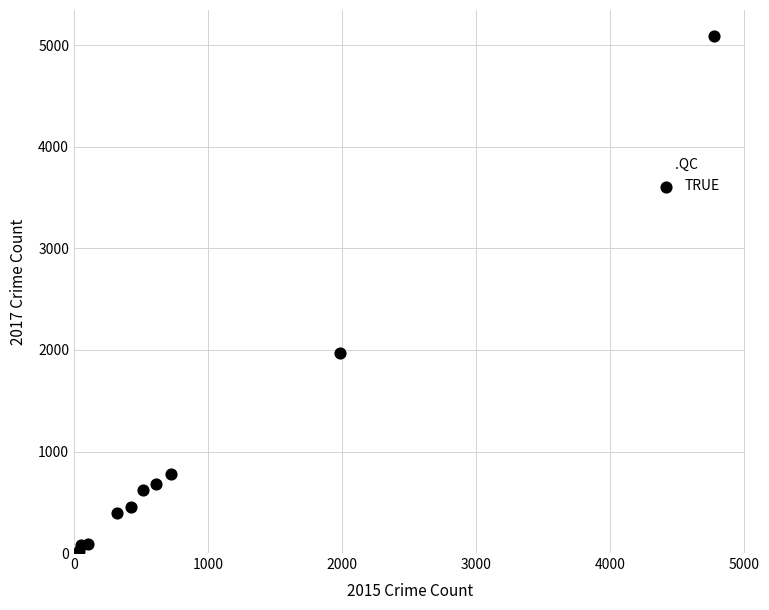

What Y value in the scatter plot is closest to 2559?

1968